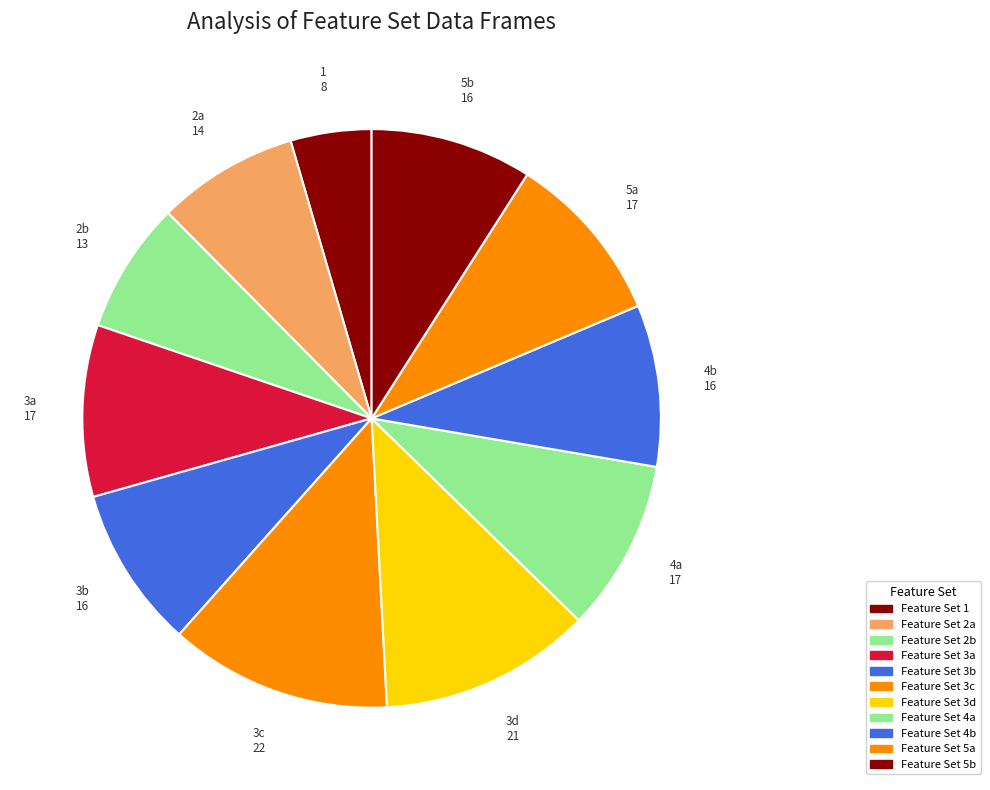

How many slices are in this pie chart?

11